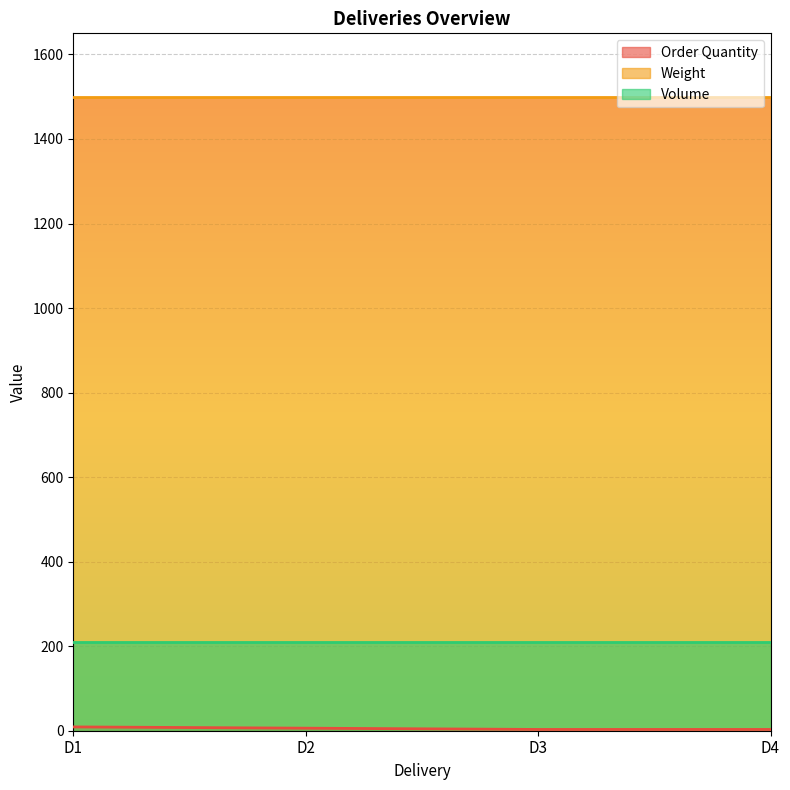

True or false: Volume and Order Quantity intersect in this chart.

False